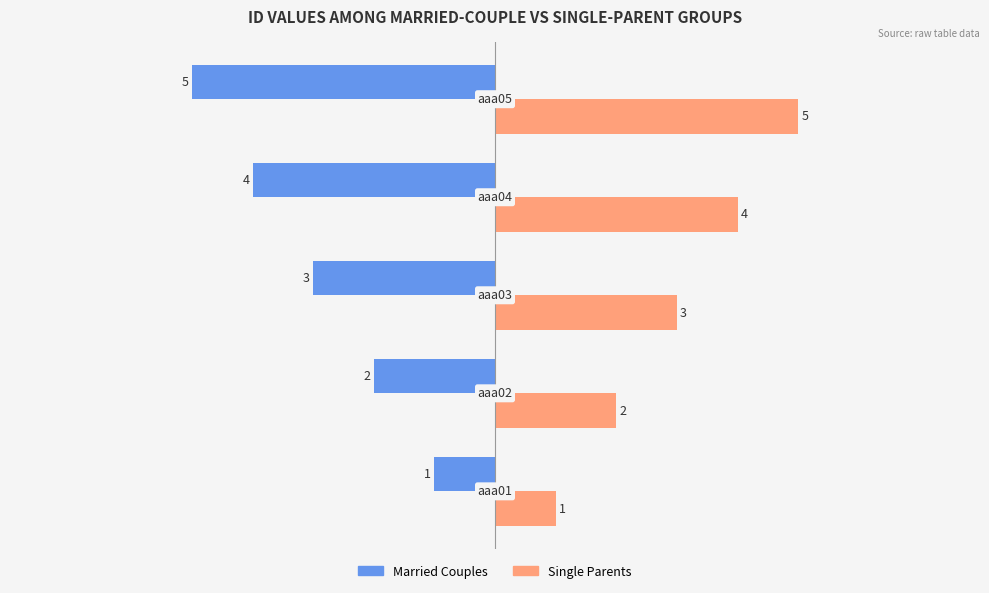

What are all the series names shown in the legend?

Married Couples, Single Parents